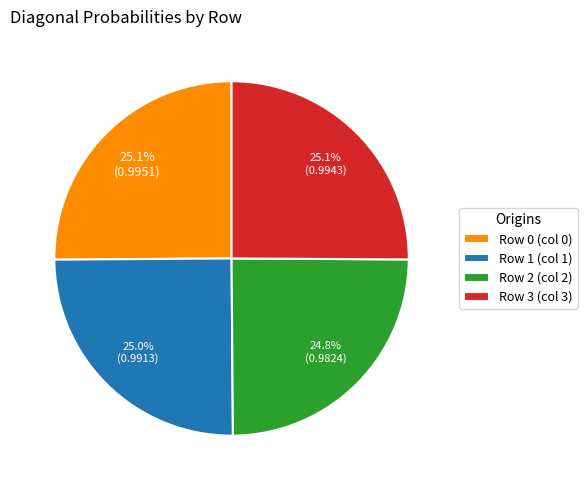

The Row 1 (col 1) slice represents 25% of the pie. True or false?

True